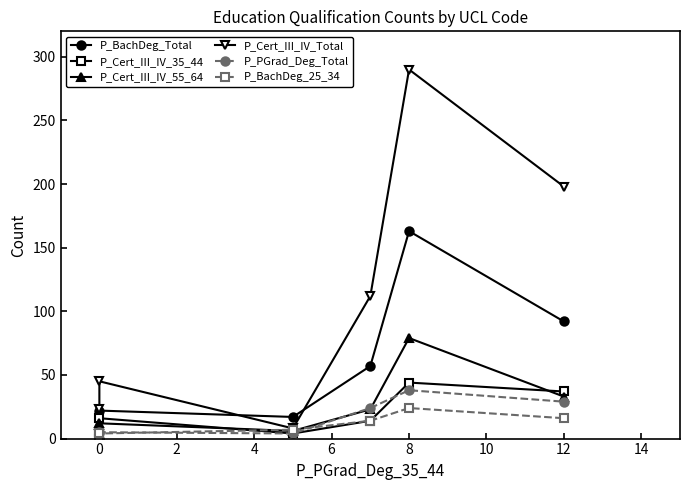

Count the number of data series in this chart.

6